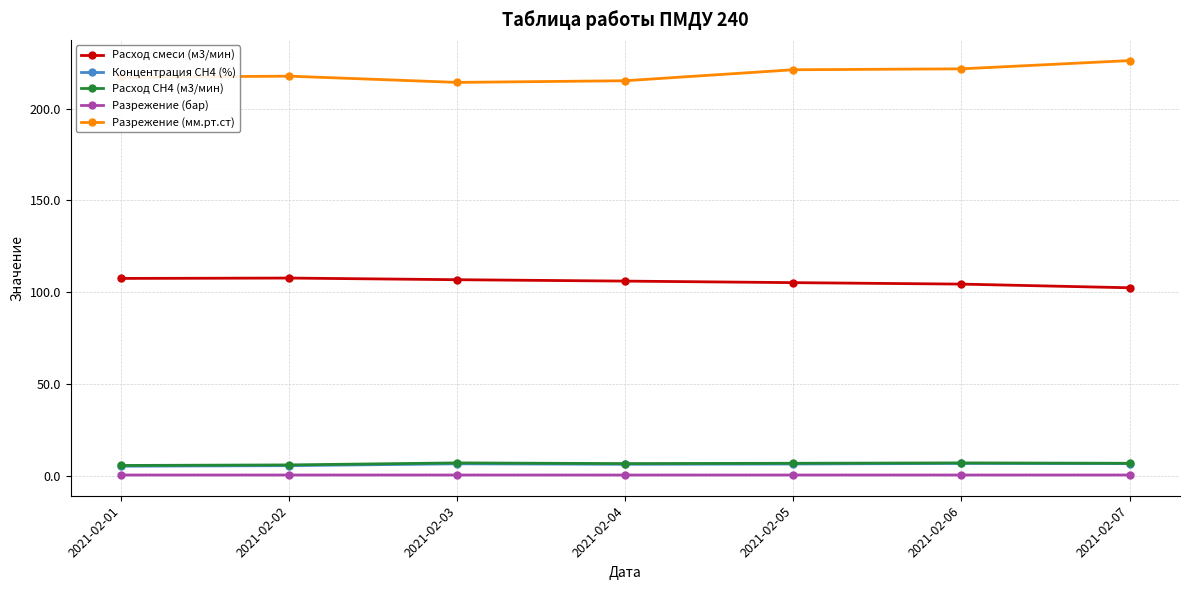

True or false: Разрежение (мм.рт.ст) has more than 0 points higher than both neighbors.

True